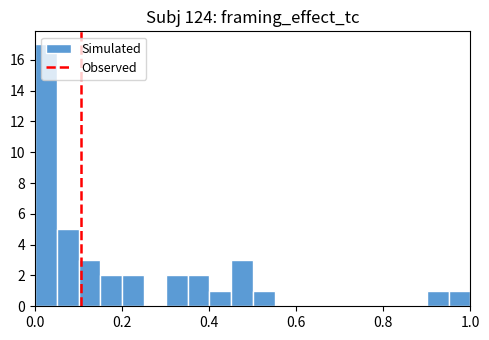

Around what value on the x-axis is the tallest bar? Give the approximate position of its centre, as read against the axis.

0.02